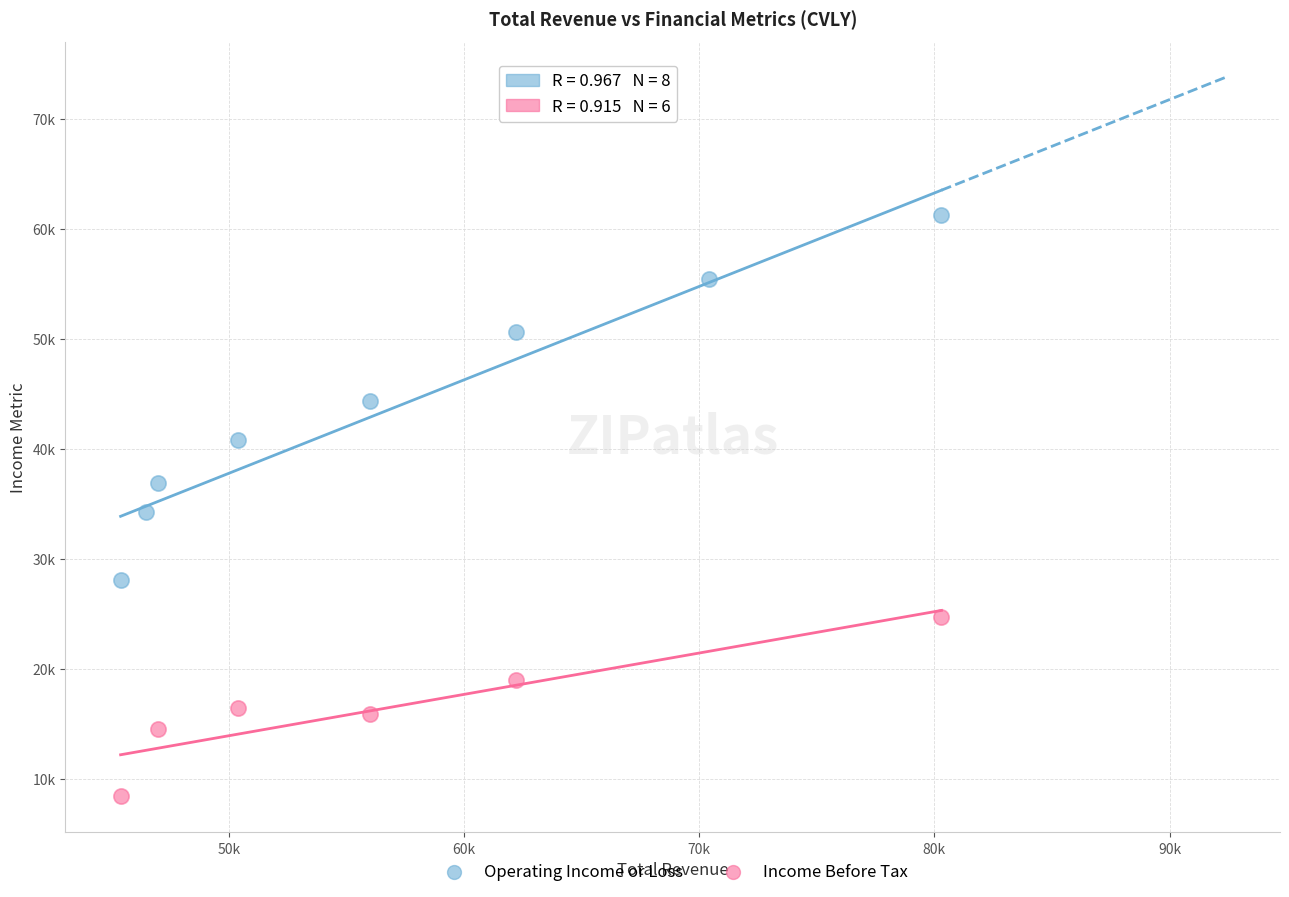

What are all the series names shown in the legend?

Operating Income or Loss, Income Before Tax